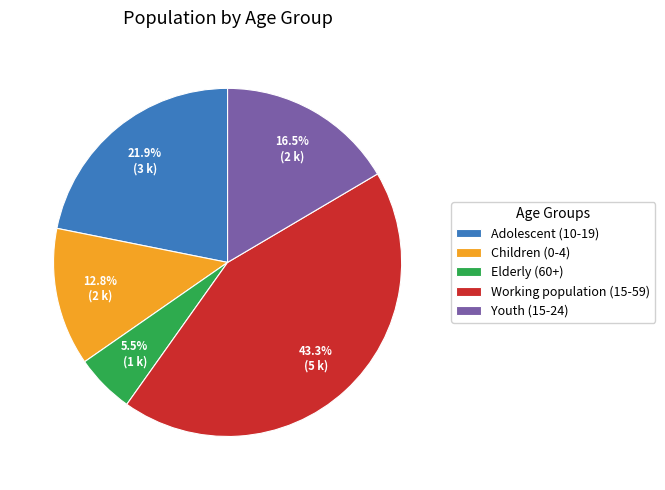

Which slice is the largest?

Working population (15-59)